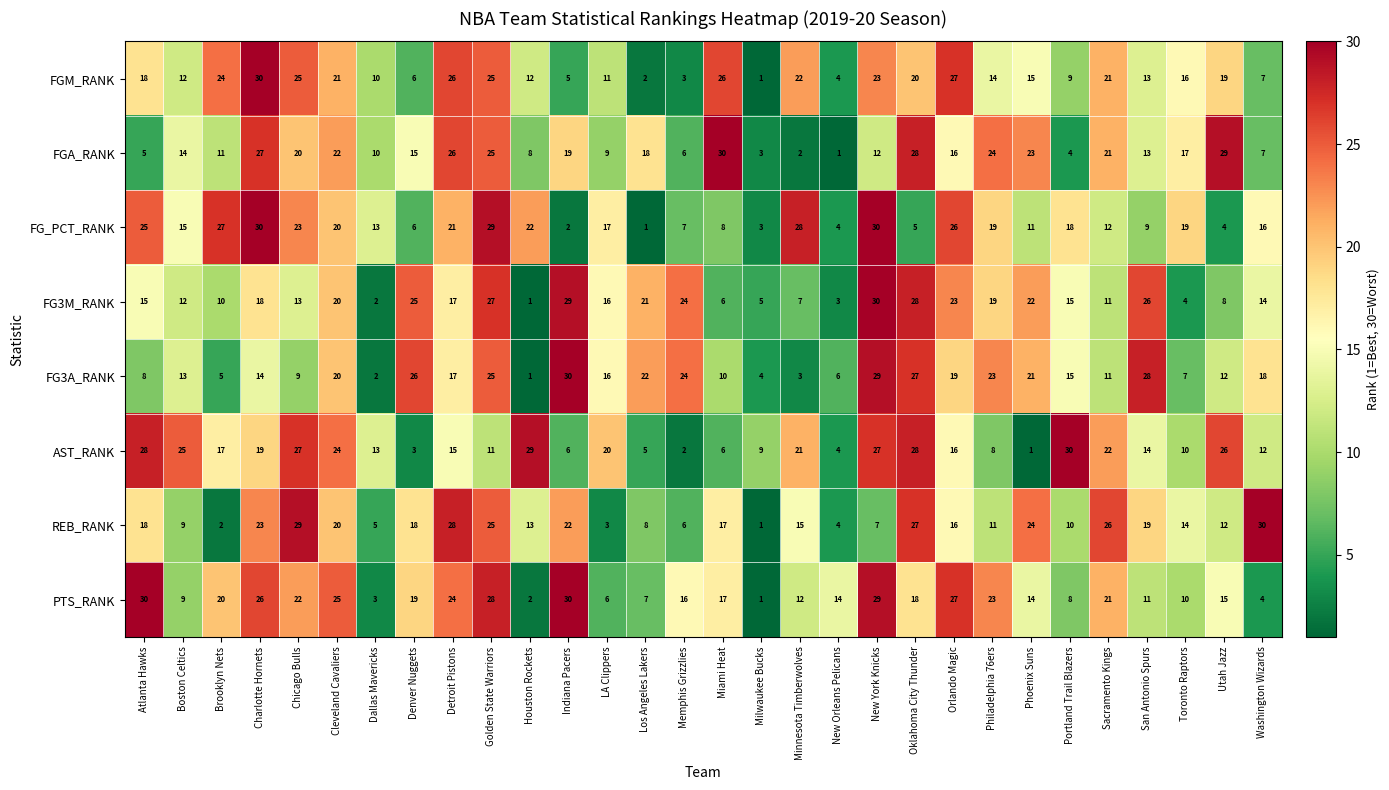

Where does the FG_PCT_RANK series first go above 17?

Atlanta Hawks